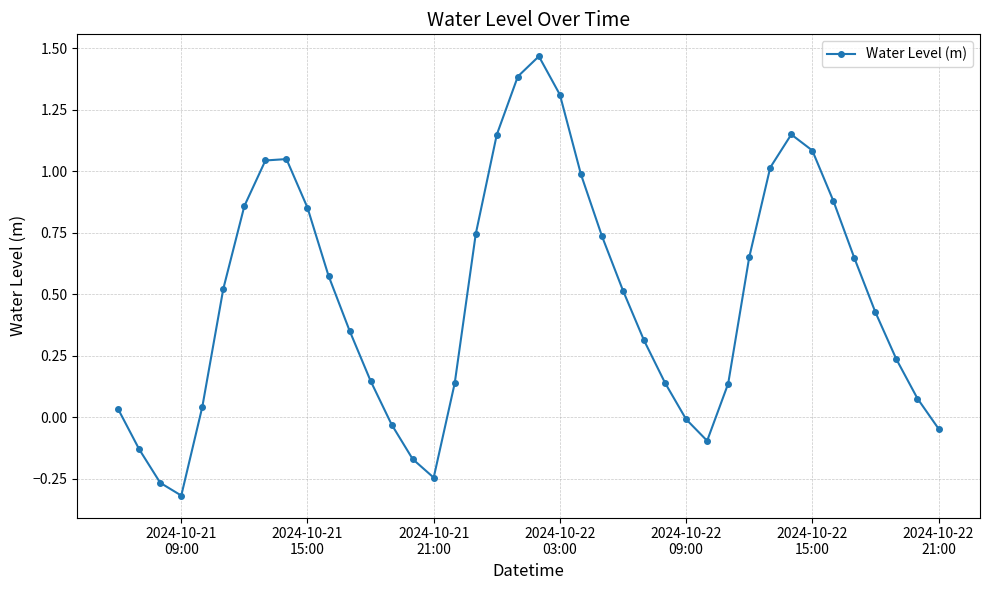

How many interior local valleys (lower than both neighbors) does the data have?

3